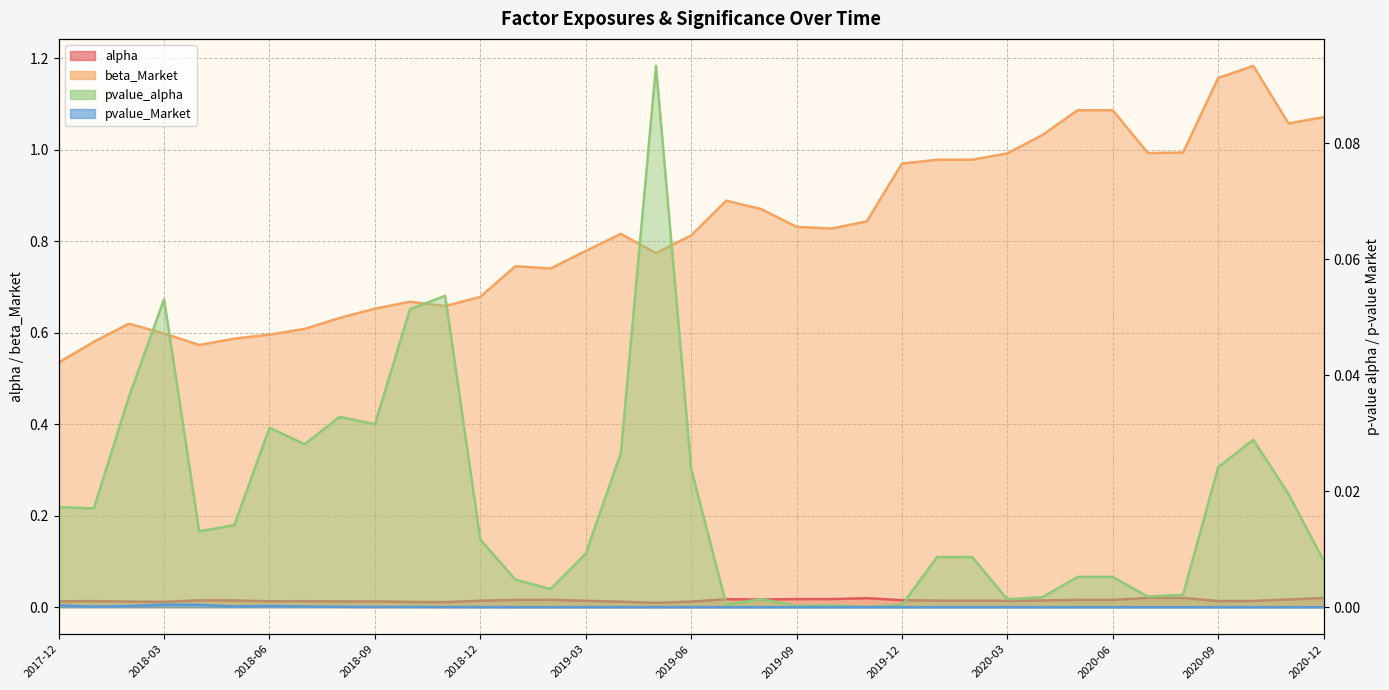

How many interior local peaks does the pvalue_alpha series have?

8